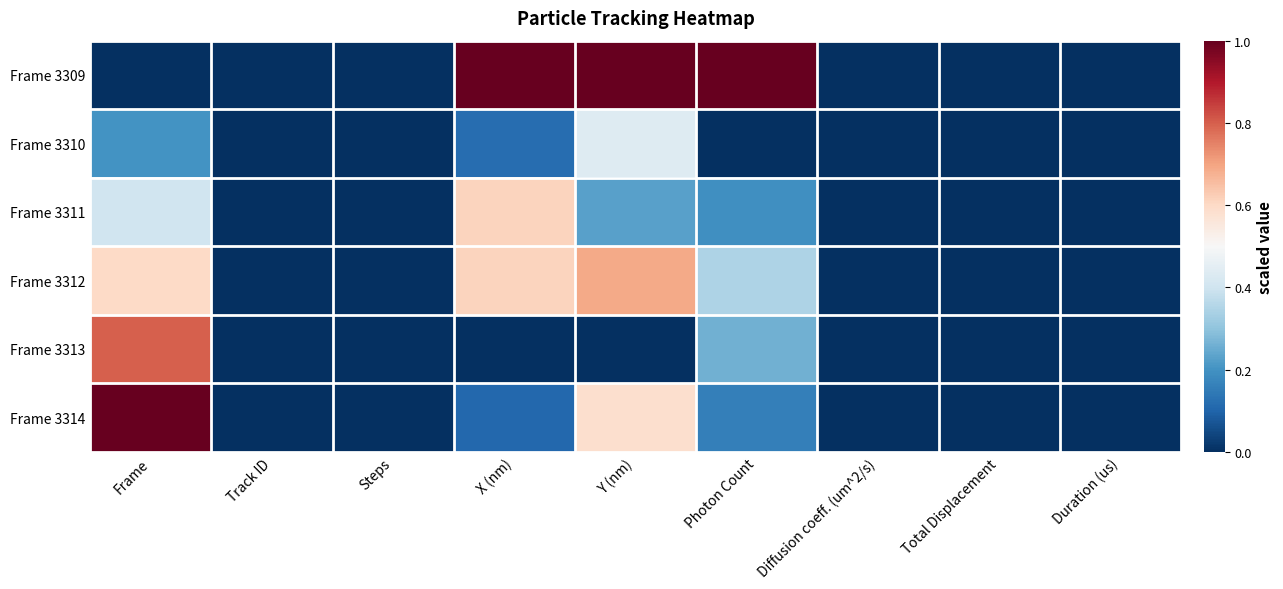

Reading left to right, extract all data points from this chart.

Frame 3309: Frame=0.0	Track ID=0.0	Steps=0.0	X (nm)=1.0	Y (nm)=1.0	Photon Count=1.0	Diffusion coeff. (um^2/s)=0.0	Total Displacement=0.0	Duration (us)=0.0
Frame 3310: Frame=0.2	Track ID=0.0	Steps=0.0	X (nm)=0.1	Y (nm)=0.4	Photon Count=0.0	Diffusion coeff. (um^2/s)=0.0	Total Displacement=0.0	Duration (us)=0.0
Frame 3311: Frame=0.4	Track ID=0.0	Steps=0.0	X (nm)=0.6	Y (nm)=0.2	Photon Count=0.2	Diffusion coeff. (um^2/s)=0.0	Total Displacement=0.0	Duration (us)=0.0
Frame 3312: Frame=0.6	Track ID=0.0	Steps=0.0	X (nm)=0.6	Y (nm)=0.7	Photon Count=0.3	Diffusion coeff. (um^2/s)=0.0	Total Displacement=0.0	Duration (us)=0.0
Frame 3313: Frame=0.8	Track ID=0.0	Steps=0.0	X (nm)=0.0	Y (nm)=0.0	Photon Count=0.3	Diffusion coeff. (um^2/s)=0.0	Total Displacement=0.0	Duration (us)=0.0
Frame 3314: Frame=1.0	Track ID=0.0	Steps=0.0	X (nm)=0.1	Y (nm)=0.6	Photon Count=0.2	Diffusion coeff. (um^2/s)=0.0	Total Displacement=0.0	Duration (us)=0.0